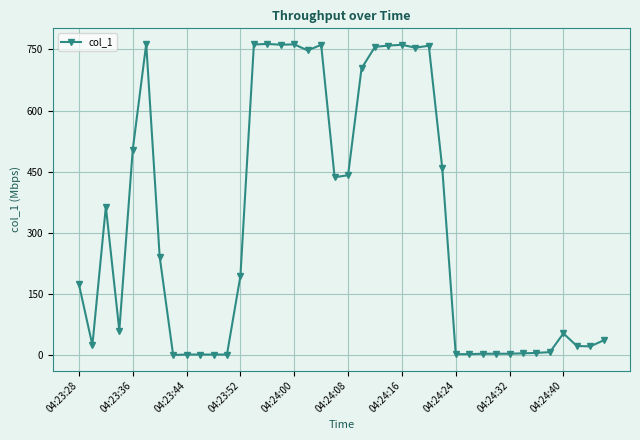

What is the difference between the maximum and second lowest values?

761.7